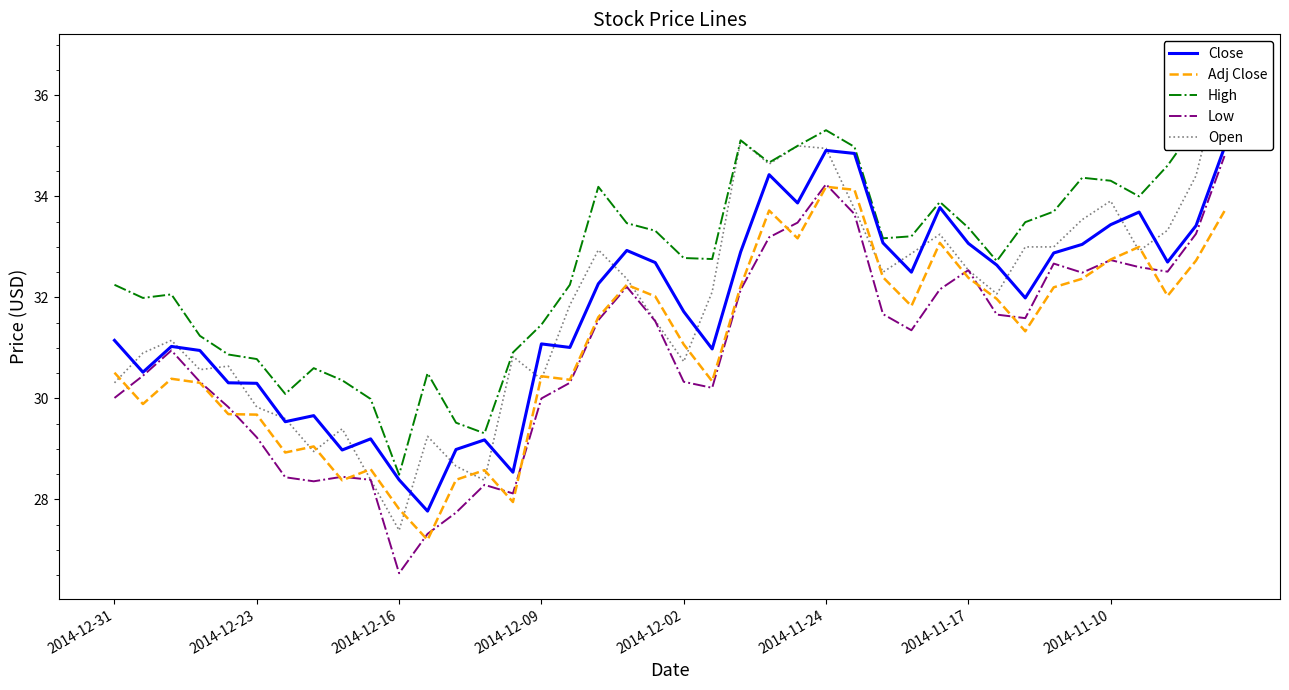

Is it true that Low equals 30.3 at 2014-12-02?

True